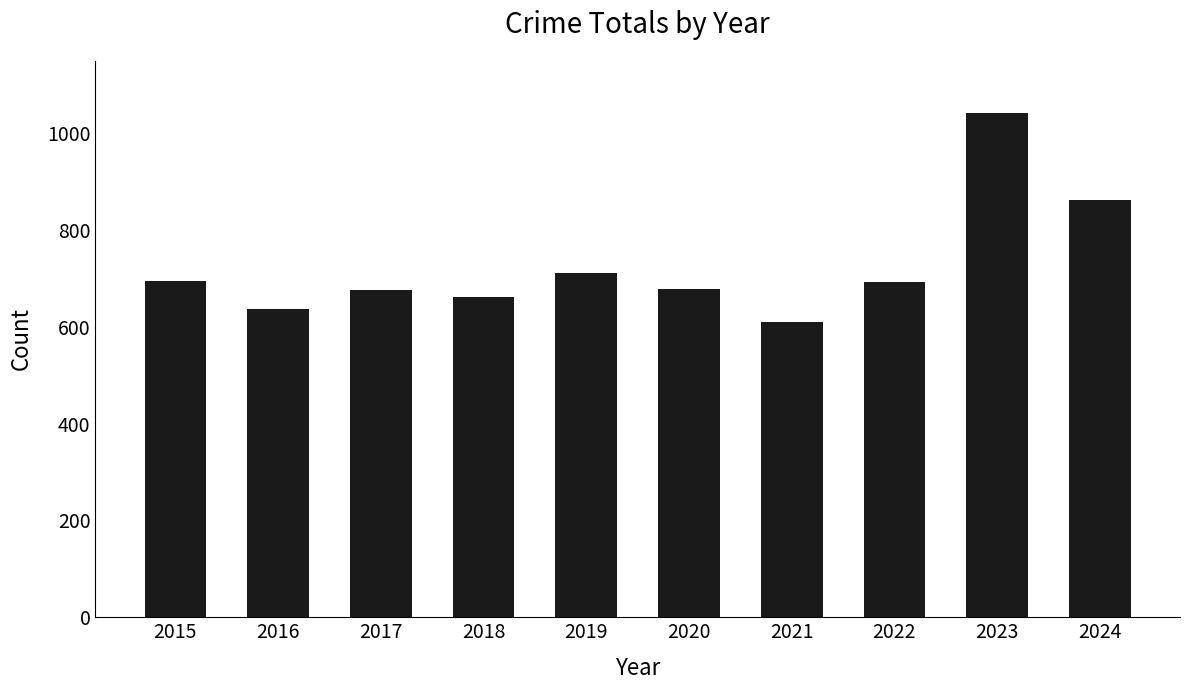

At which label is the value closest to 826?

2024